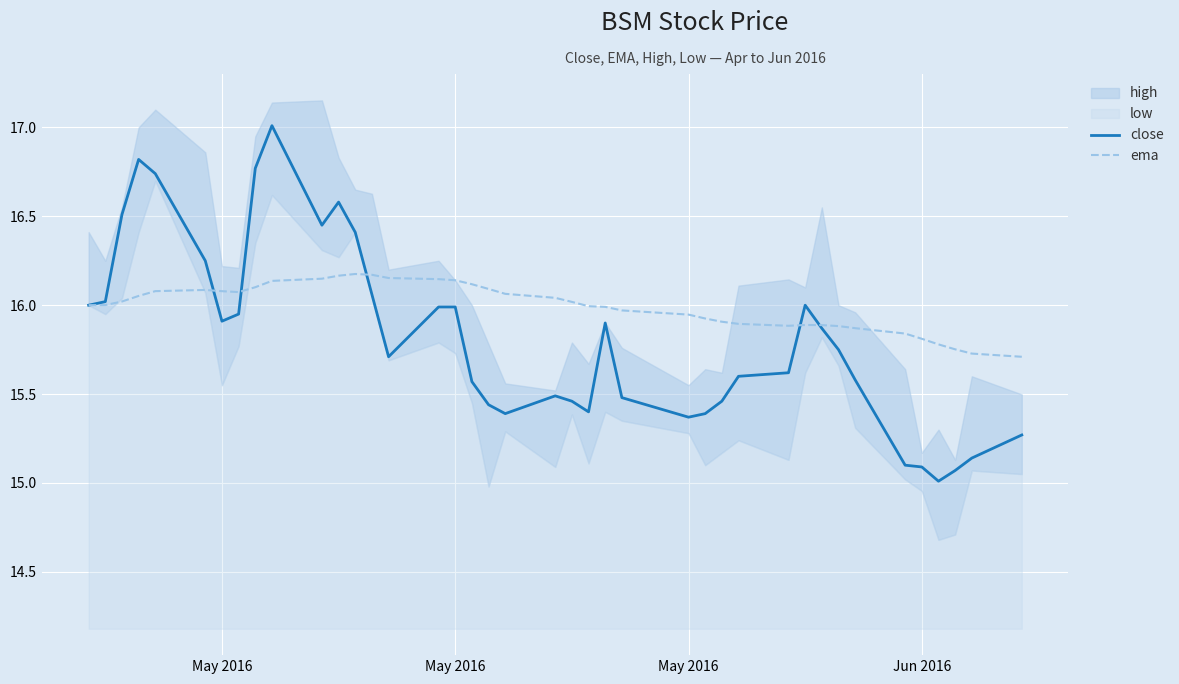

At how many categories does at least one series exceed 16?

21